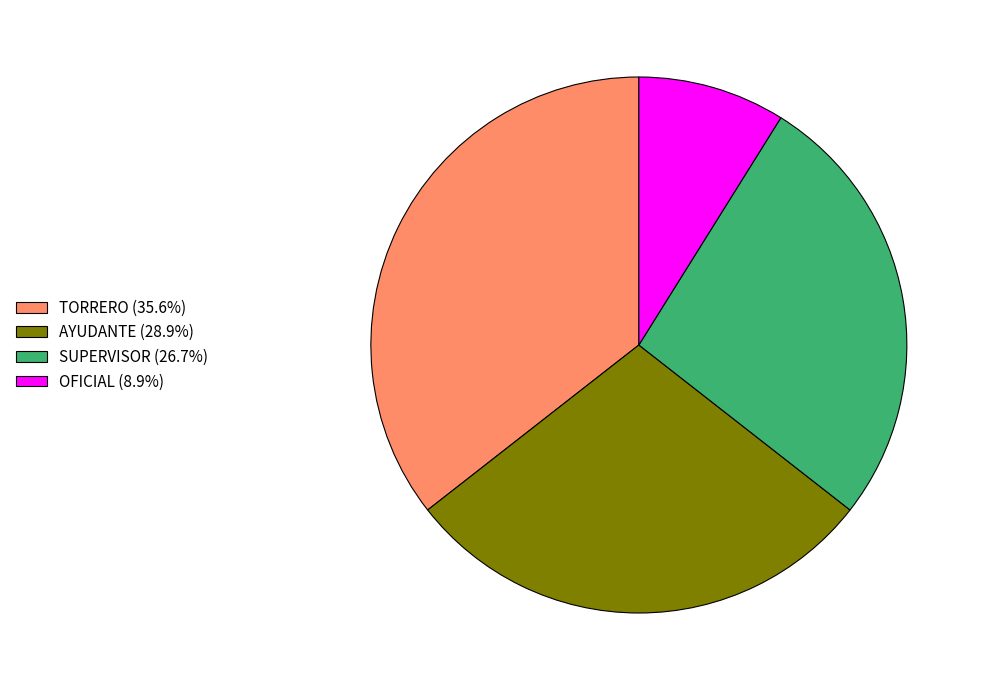

Does TORRERO (35.6%) represent more than half of the total?

No